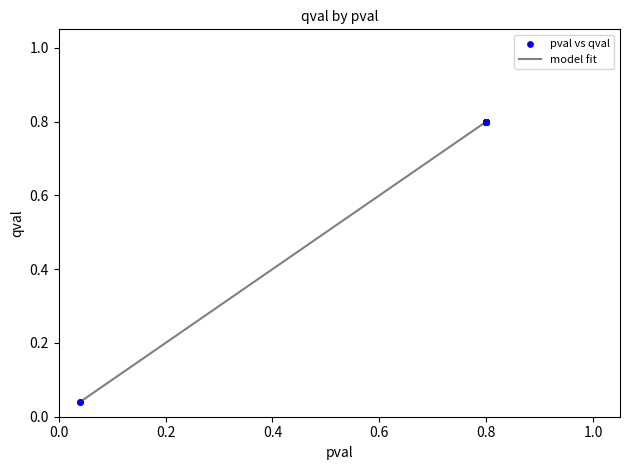

Does the chart have visible grid lines?

No